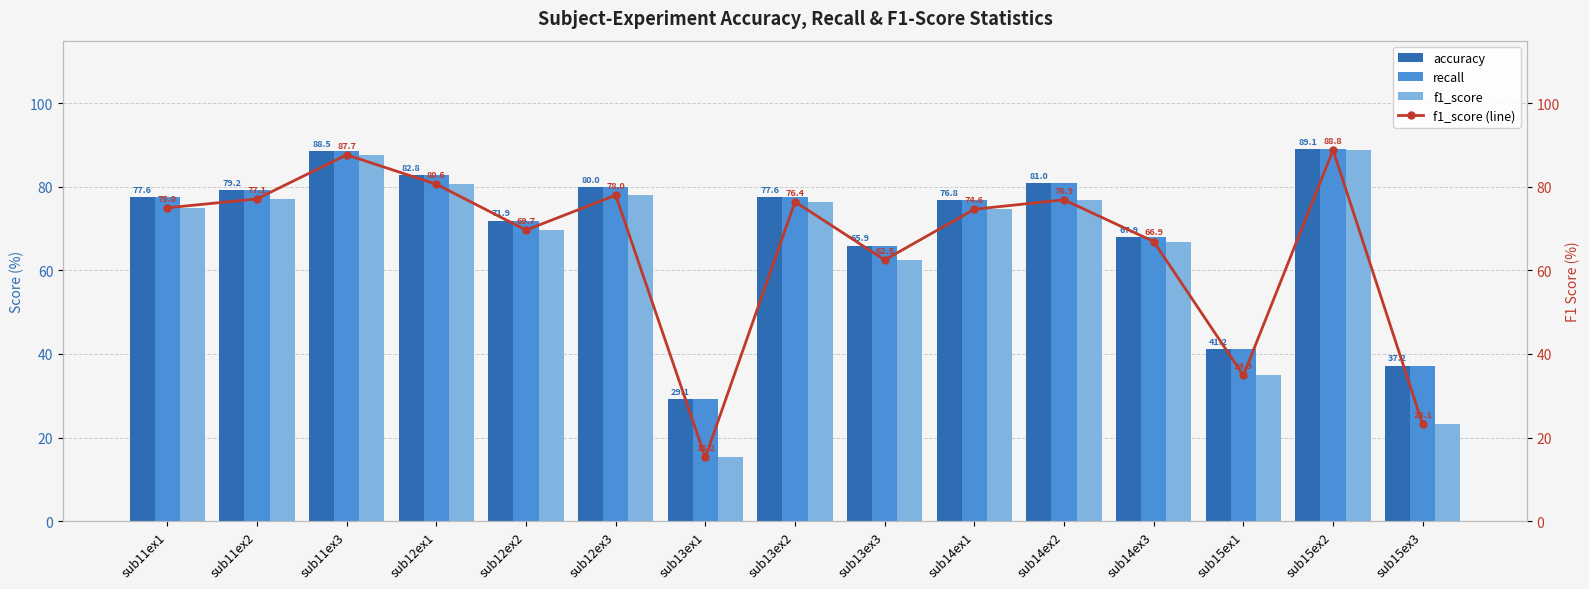

At which category is the sum across all series the highest?

sub15ex2